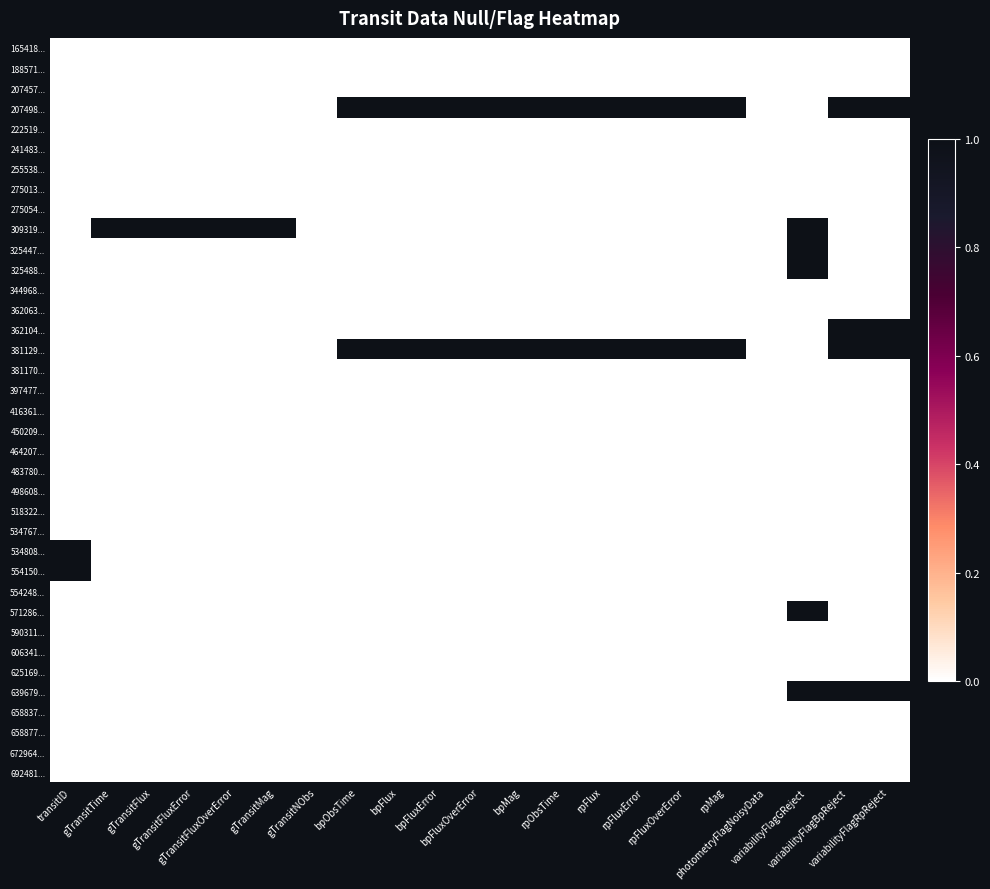

Between gTransitTime and gTransitMag, which is larger?

gTransitTime